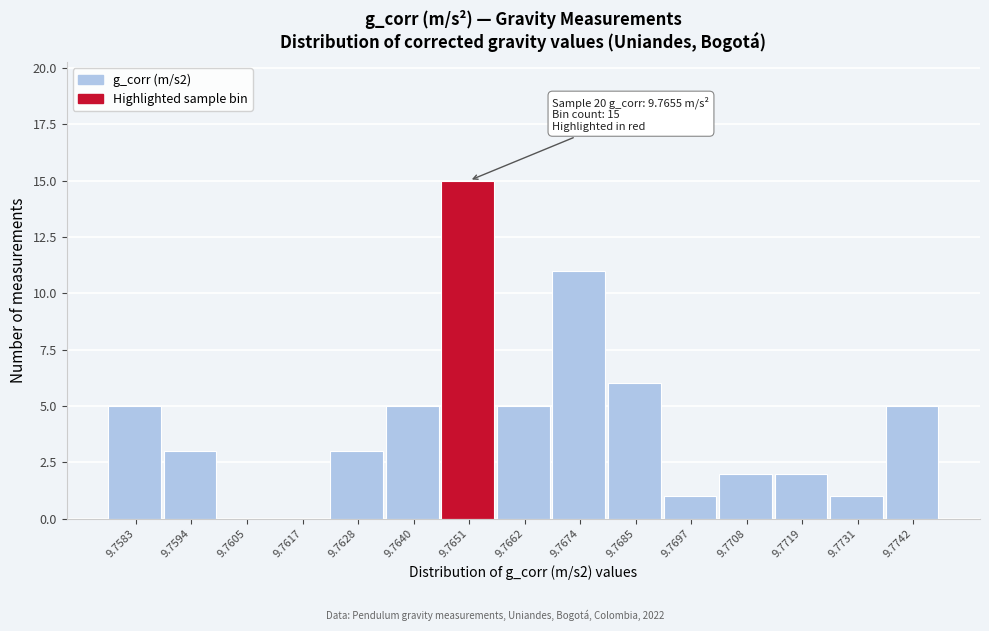

Reading left to right, extract all data points from this chart.

9.7583=5	9.7594=3	9.7605=0	9.7617=0	9.7628=3	9.7640=5	9.7651=15	9.7662=5	9.7674=11	9.7685=6	9.7697=1	9.7708=2	9.7719=2	9.7731=1	9.7742=5